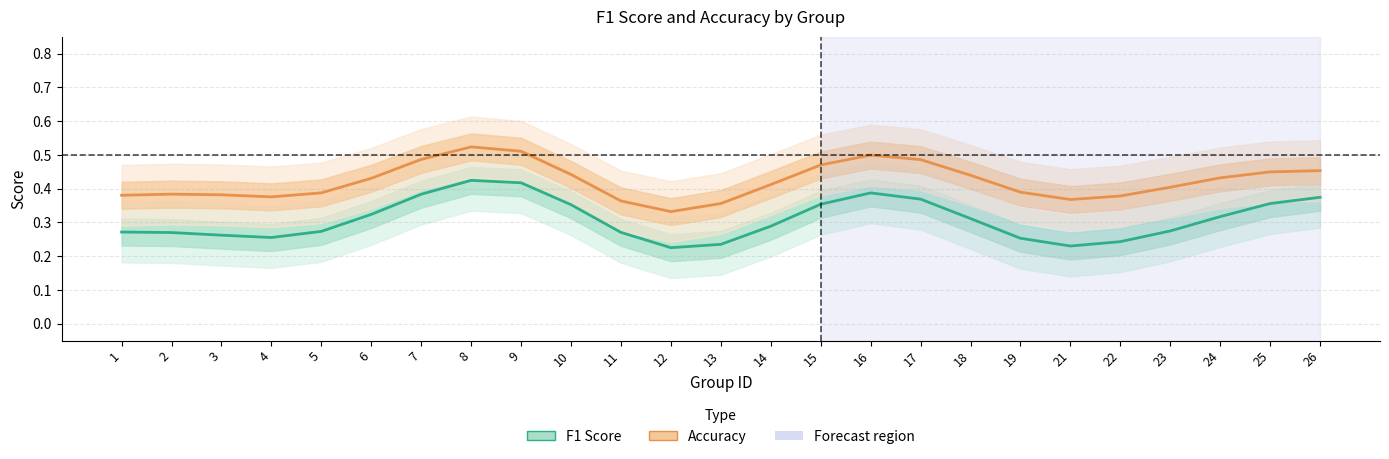

What is the difference between the maximum and minimum values in the accuracy series?

0.2